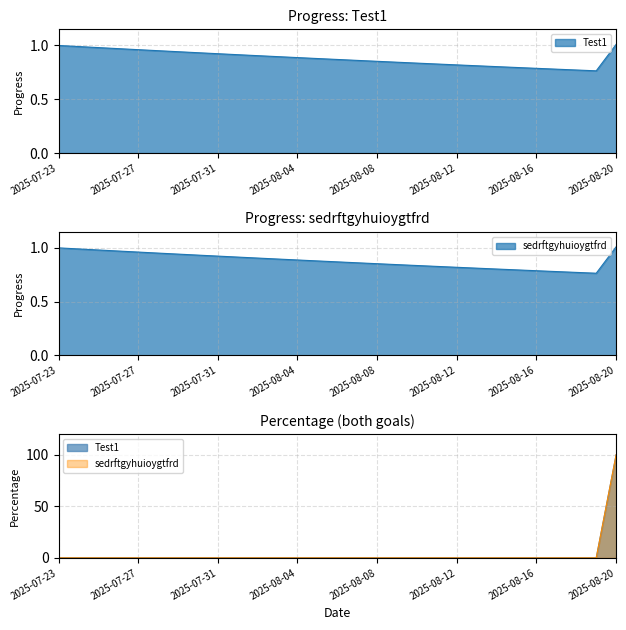

Between 2025-07-23 and 2025-08-11, which series saw the biggest shift?

Test1